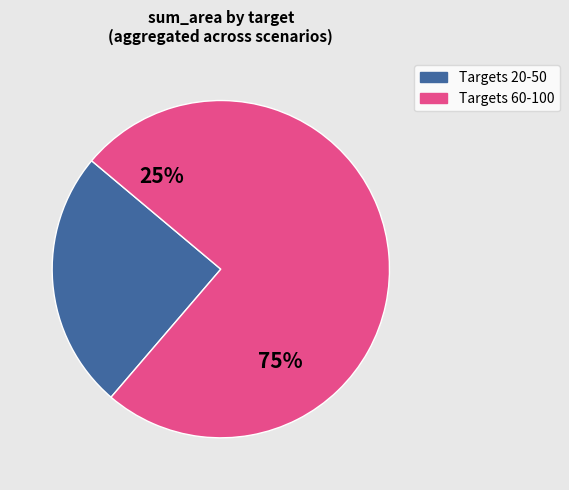

True or false: 80 accounts for 23% of the total.

False